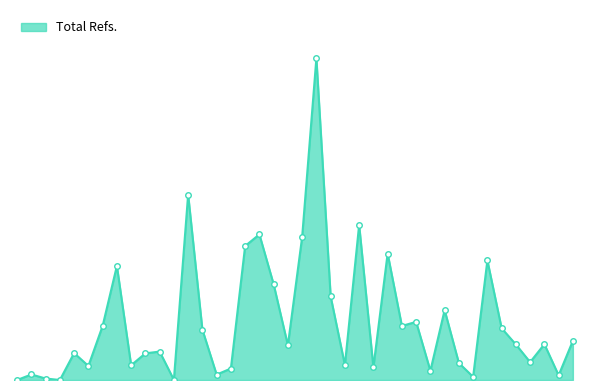

True or false: the data has more than 0 interior local peaks.

True